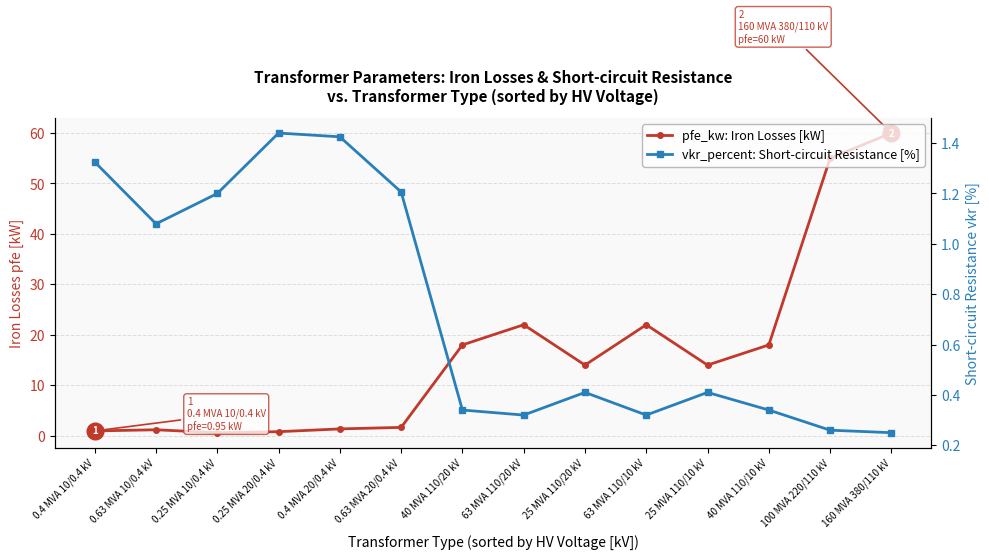

How many values in the pfe_kw: Iron Losses [kW] series exceed 14?

6